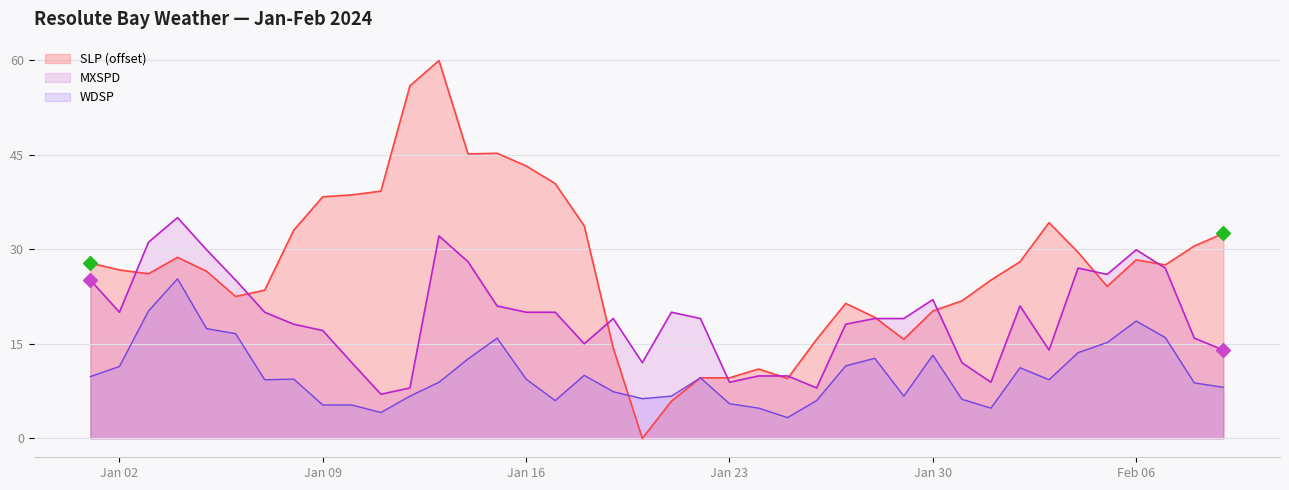

Rank the series by their maximum value, from highest to lowest.

SLP (offset), MXSPD, WDSP